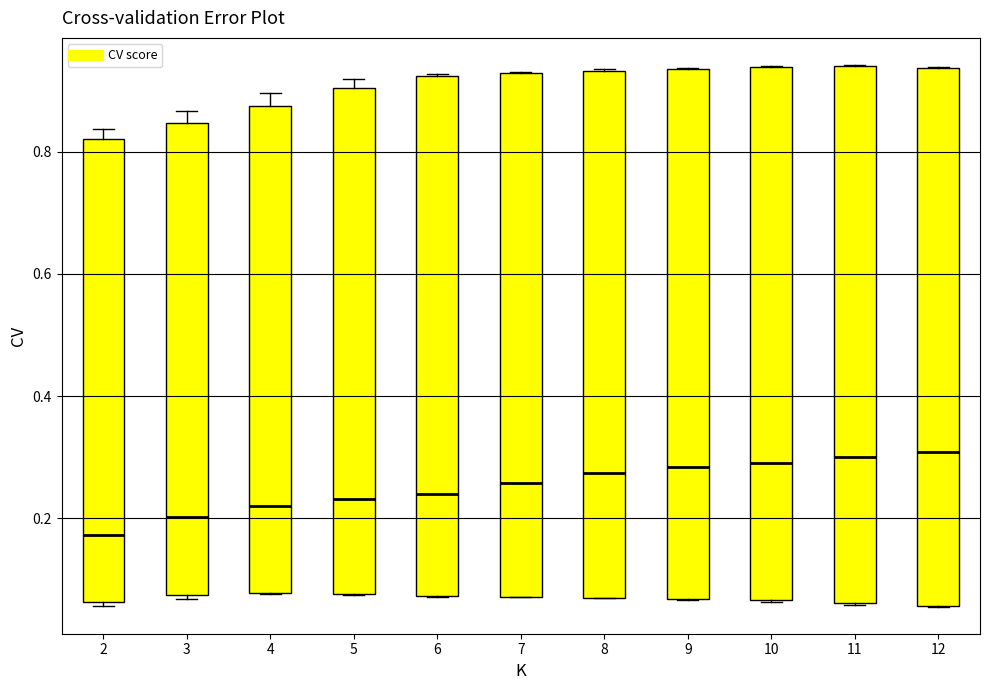

Reading left to right, read every box against the y-axis: the position of its median line, the range the box covers, and the ends of its whiskers. The values are not printed on the chart, so give them approximately, as read against the axis.

2: median 0.18, box 0.06 to 0.82, whiskers 0.06 (just below the box's lower edge) to 0.84
3: median 0.20, box 0.08 to 0.84, whiskers 0.06 to 0.86
4: median 0.22, box 0.08 to 0.88, whiskers 0.08 to 0.90
5: median 0.24, box 0.08 to 0.90, whiskers 0.08 to 0.92
6: median 0.24, box 0.08 to 0.92, whiskers 0.08 to 0.92
7: median 0.26, box 0.08 to 0.92, whiskers 0.08 to 0.94
8: median 0.28, box 0.06 to 0.94, whiskers 0.06 to 0.94
9: median 0.28, box 0.06 to 0.94, whiskers 0.06 to 0.94
10: median 0.30, box 0.06 to 0.94, whiskers 0.06 to 0.94
11: median 0.30, box 0.06 to 0.94, whiskers 0.06 to 0.94
12: median 0.30, box 0.06 to 0.94, whiskers 0.06 to 0.94